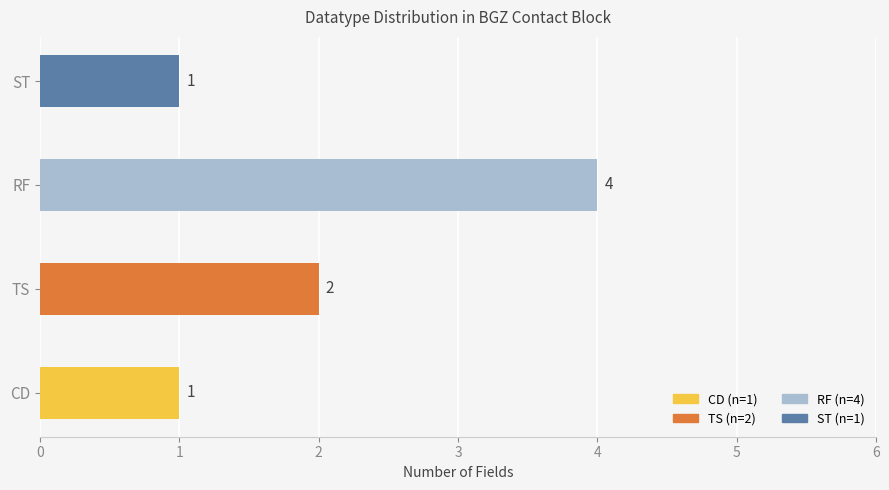

Is it true that the value at TS is 2?

True